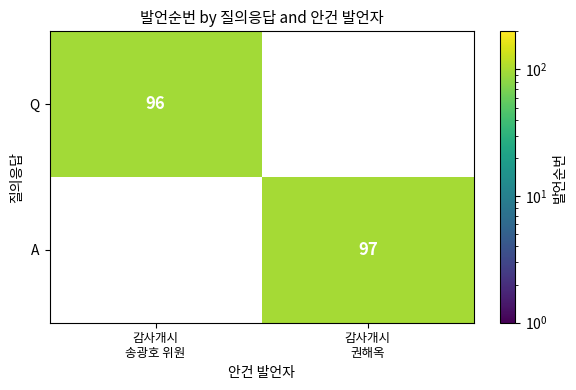

Which category has the highest value in the Q series?

감사개시 송광호 위원